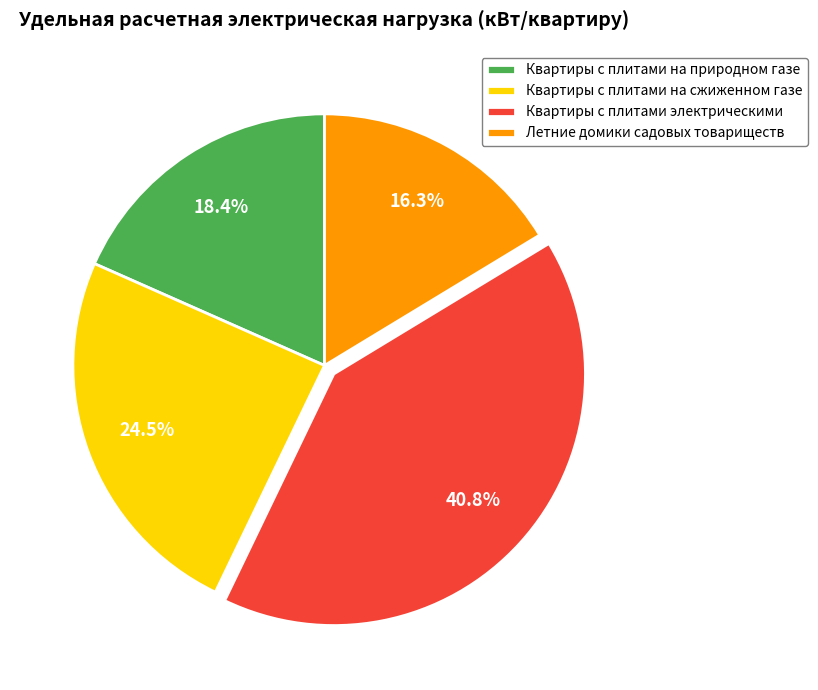

True or false: Летние домики садовых товариществ accounts for 30% of the total.

False